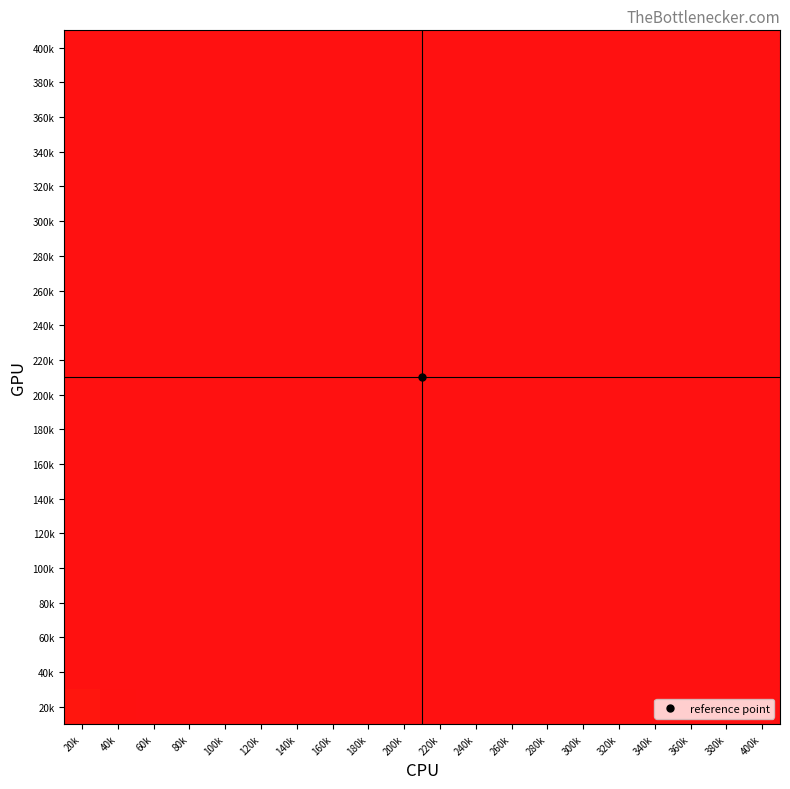

Which label corresponds to the largest value in the chart?

20k